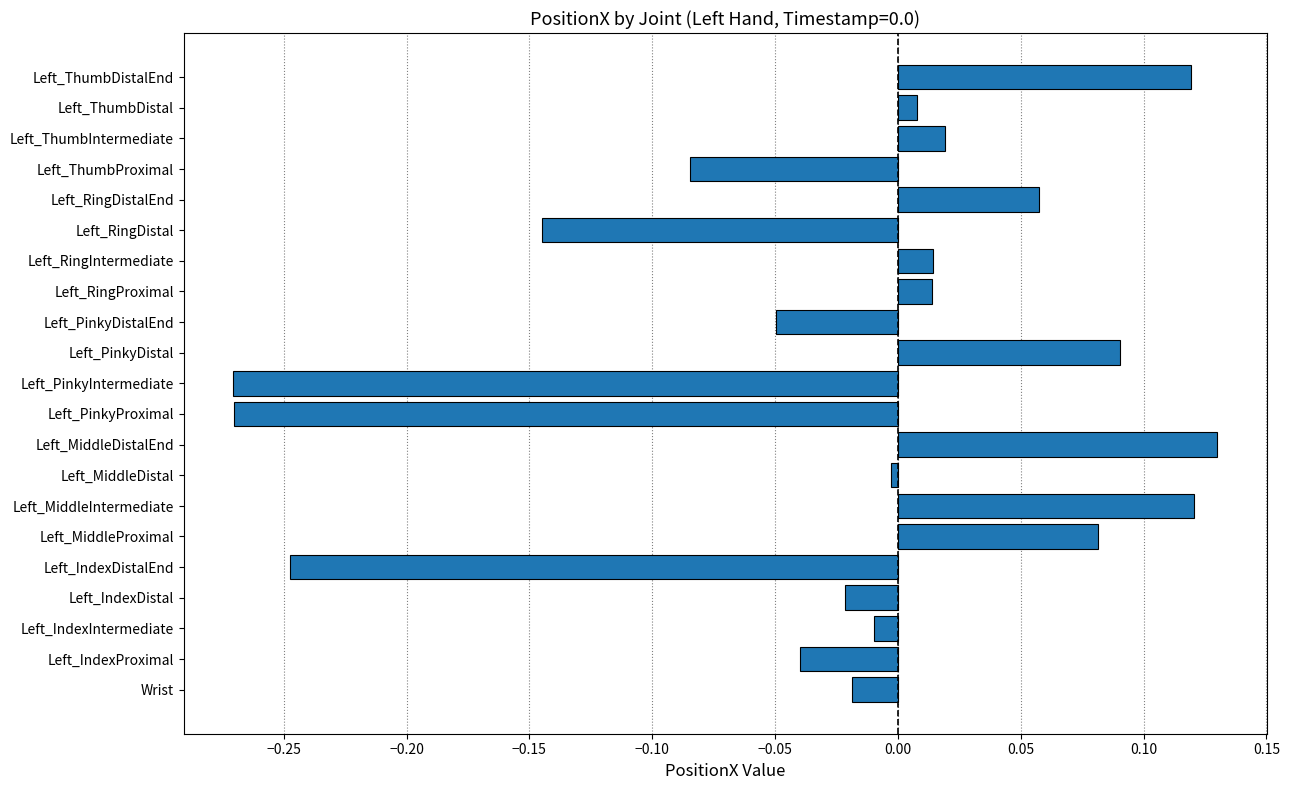

Which label corresponds to the largest value in the chart?

Left_MiddleDistalEnd